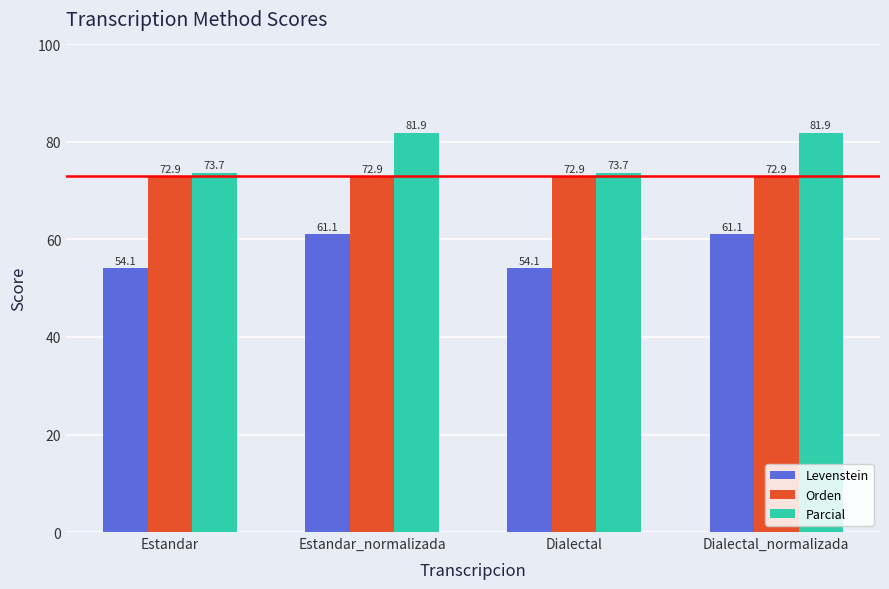

Does the chart contain any negative values?

No